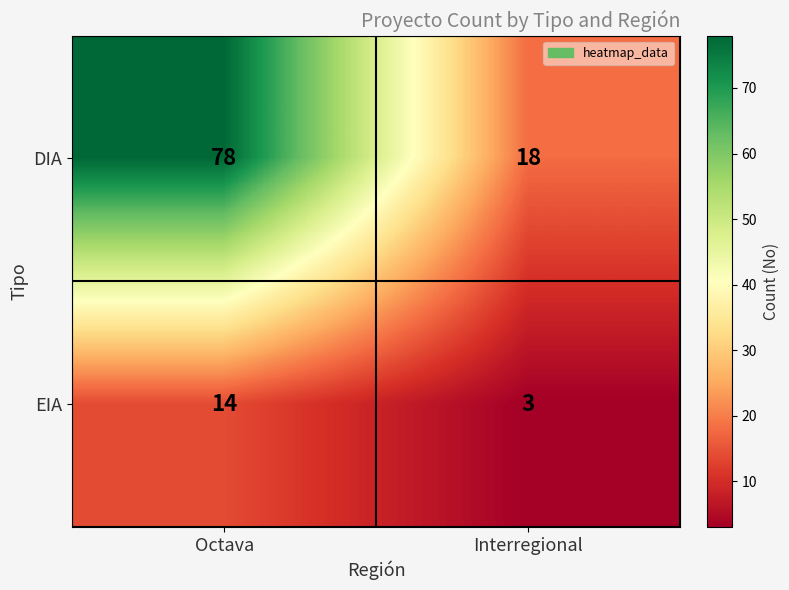

At which category does the chart reach its minimum across all series?

Interregional